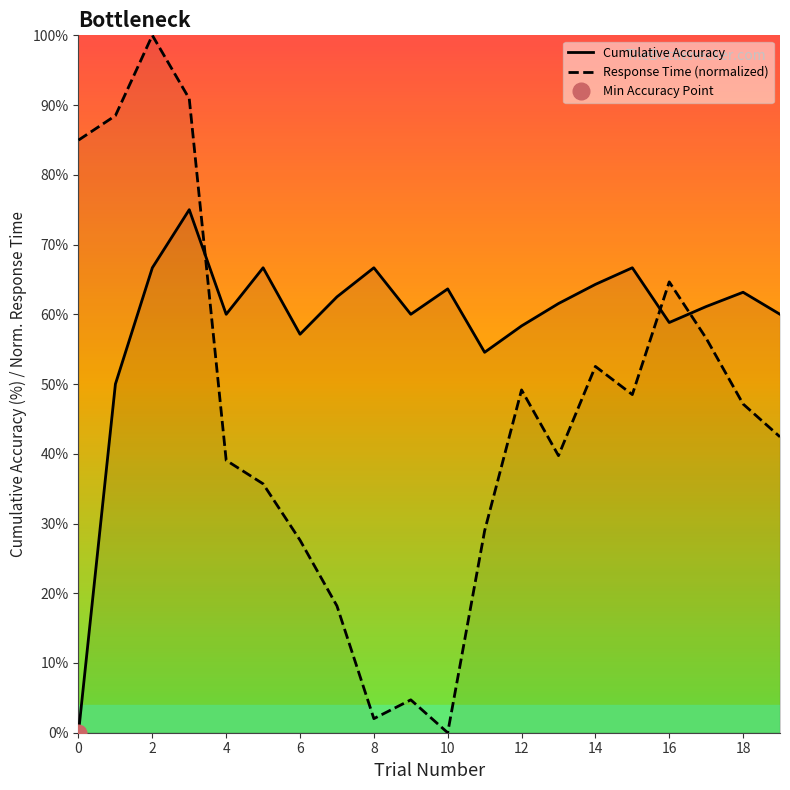

Which series ends up on top after the final intersection of Response Time (normalized) and Cumulative Accuracy?

Cumulative Accuracy